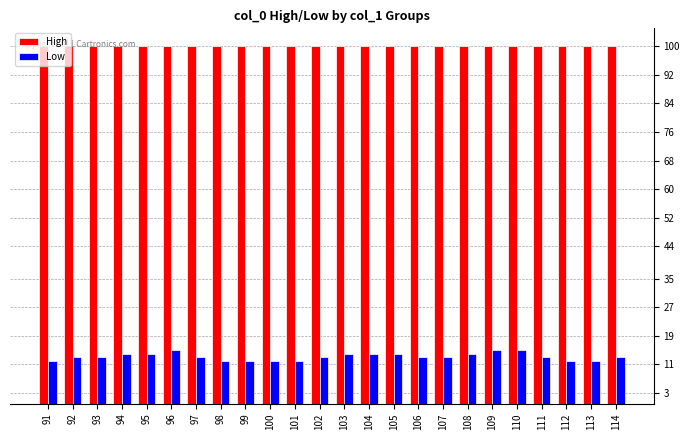

What is the value of the High bar at the 11th from the left?

100